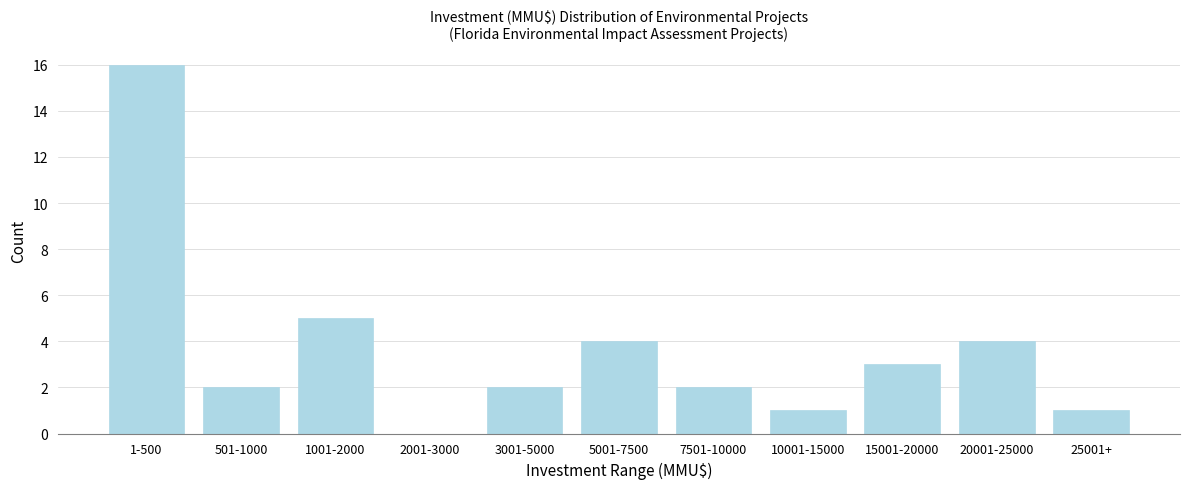

Reading left to right, what are all the values shown in this chart?

1-500=16	501-1000=2	1001-2000=5	2001-3000=0	3001-5000=2	5001-7500=4	7501-10000=2	10001-15000=1	15001-20000=3	20001-25000=4	25001+=1